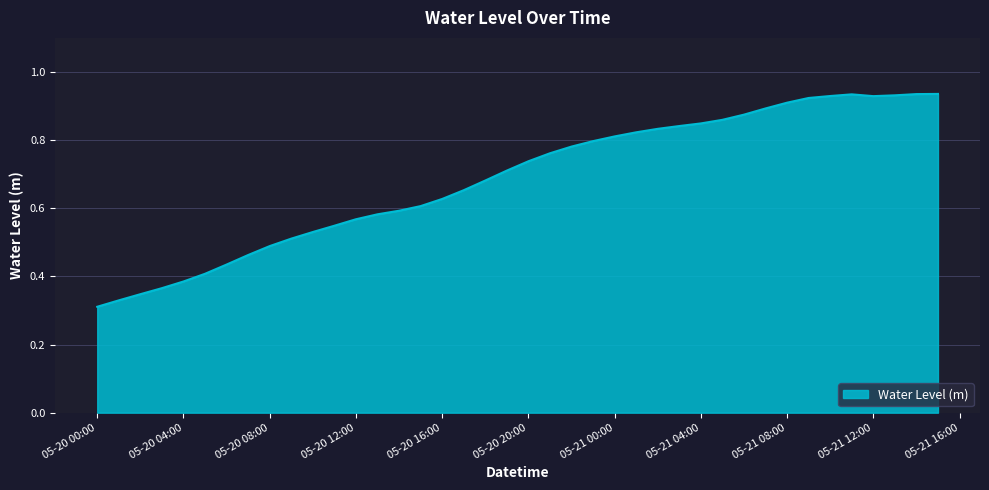

How many lines are shown in the chart?

1